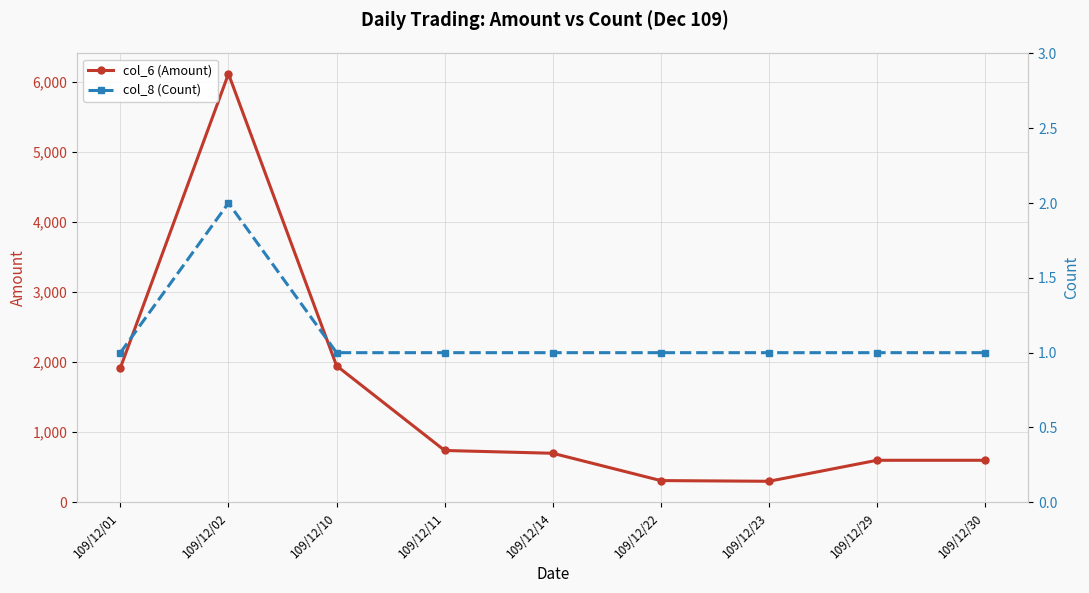

The value of col_8 (Count) at 109/12/01 is 1. True or false?

True